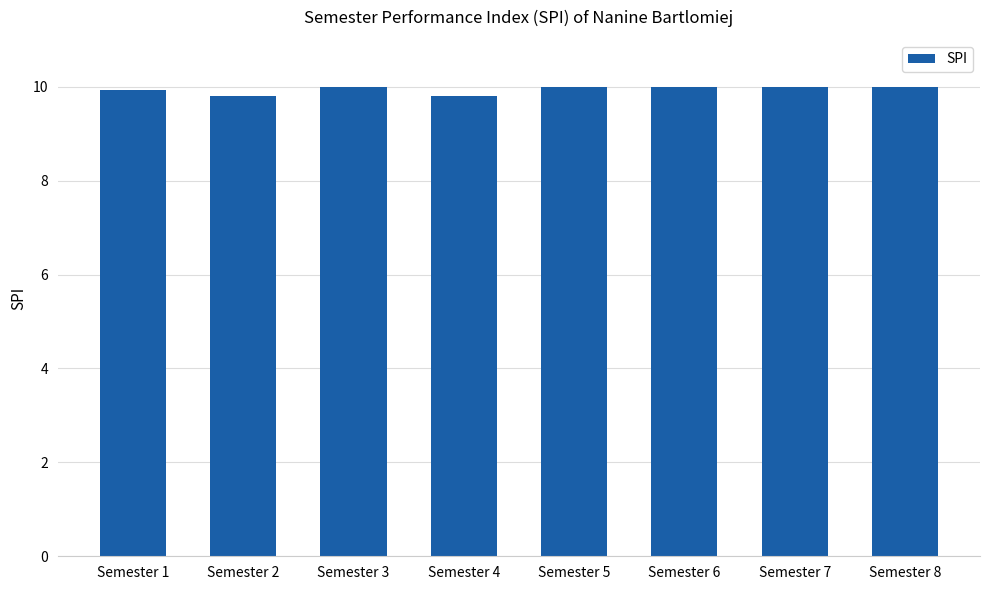

What is the smallest value displayed?

9.8